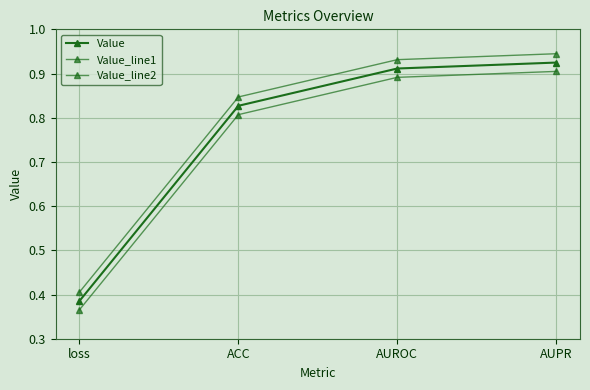

What value does the Value_line2 series have at AUPR?

0.9